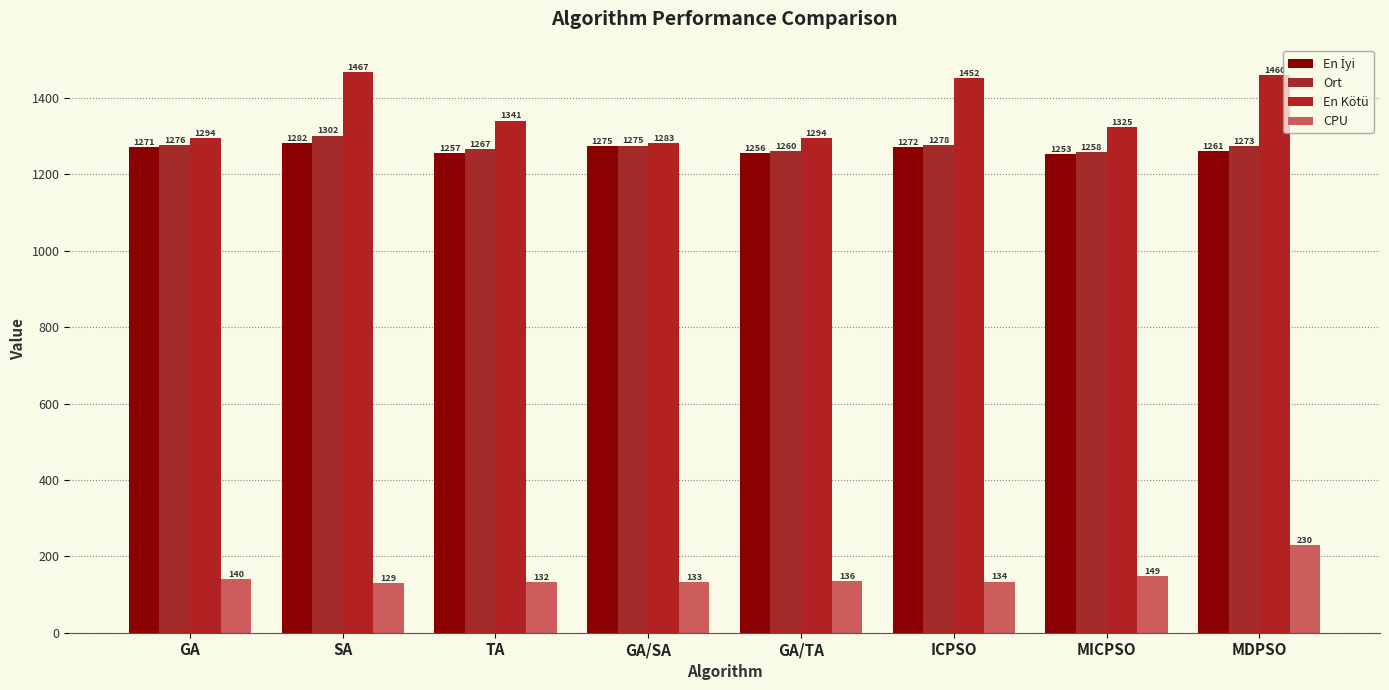

Is the value of En İyi at TA greater than the value of CPU at GA/SA?

Yes